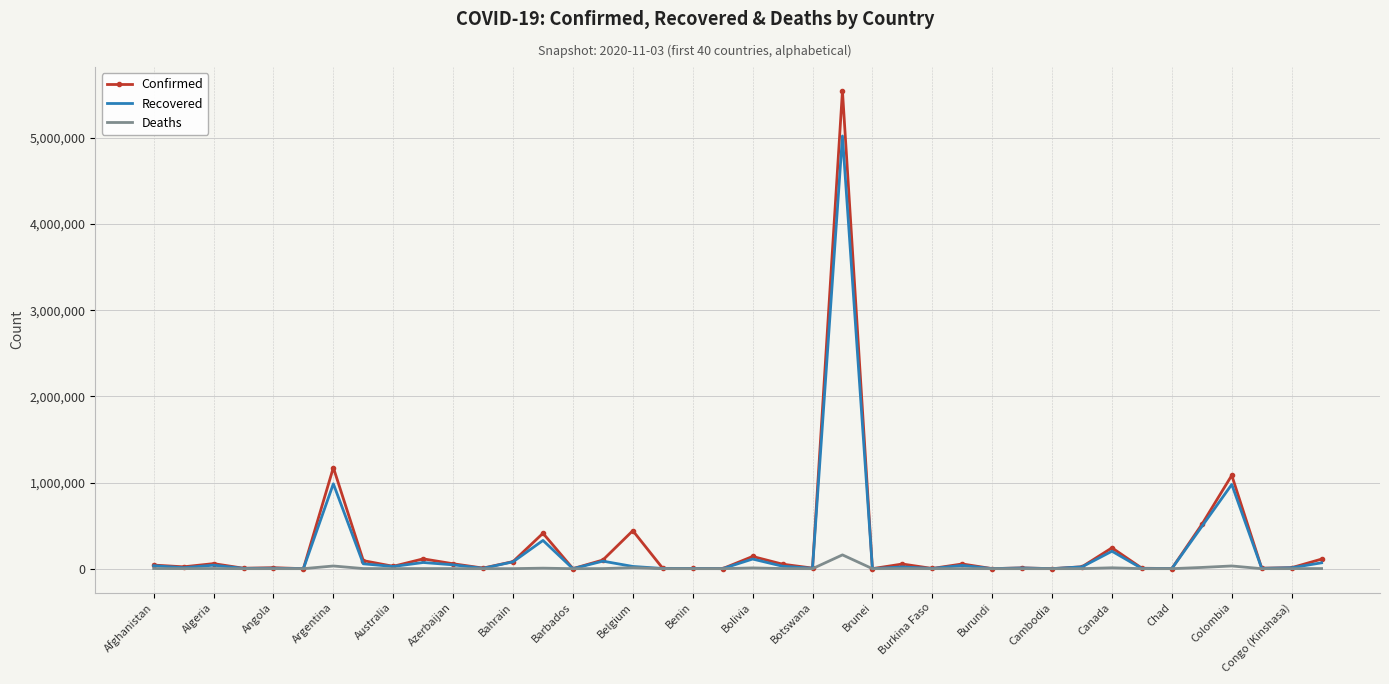

Which series has the largest range (max minus min)?

Confirmed